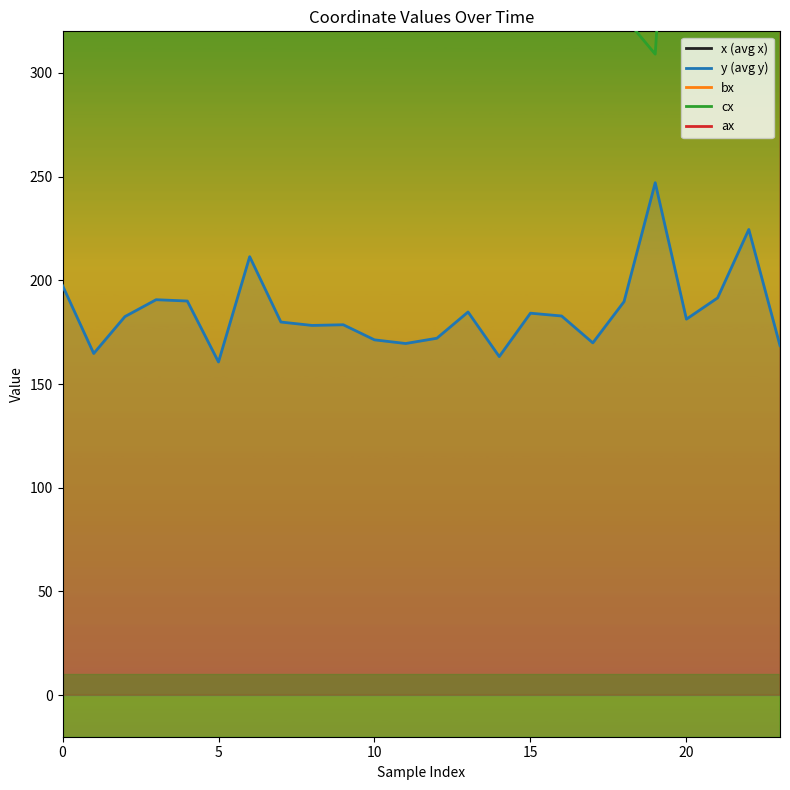

What is the sum of the cx values at 13 and 10?

1318.0